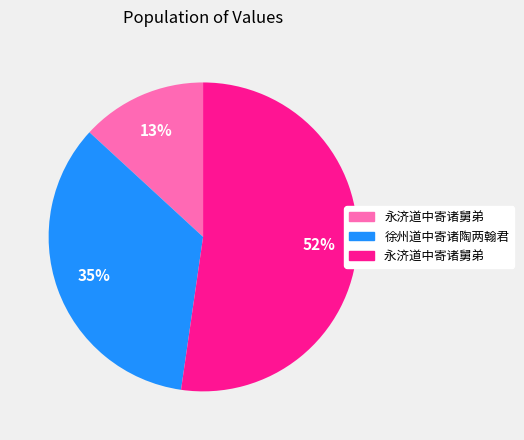

To the nearest percent, what is the average slice percentage?

33%